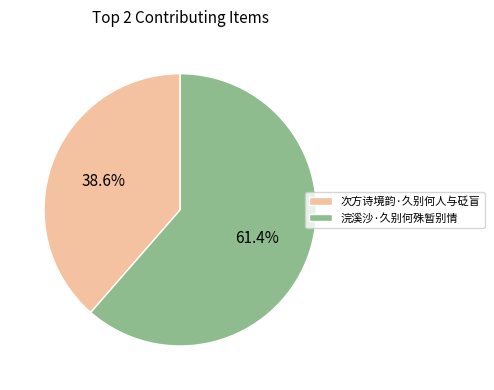

To the nearest percent, what is the average slice percentage?

50%